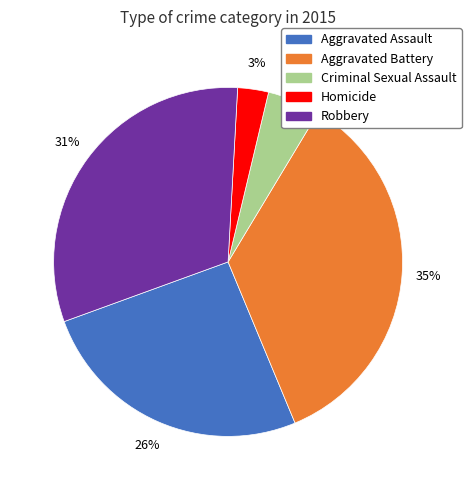

Is it true that Aggravated Assault is 12% of the pie?

False